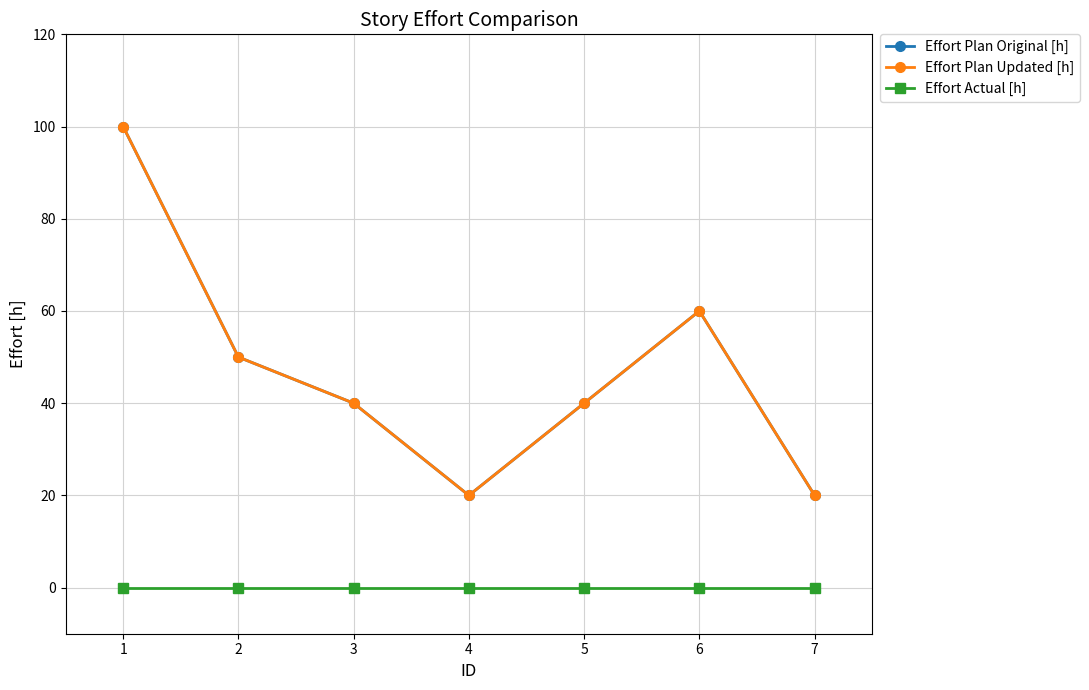

Does the chart have visible grid lines?

Yes